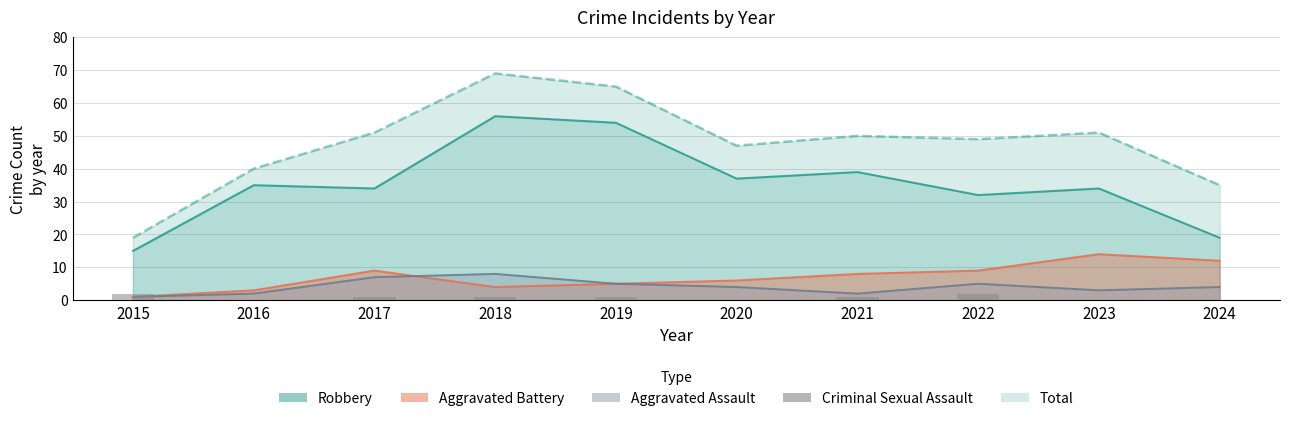

Which label corresponds to the largest value in the chart?

2015